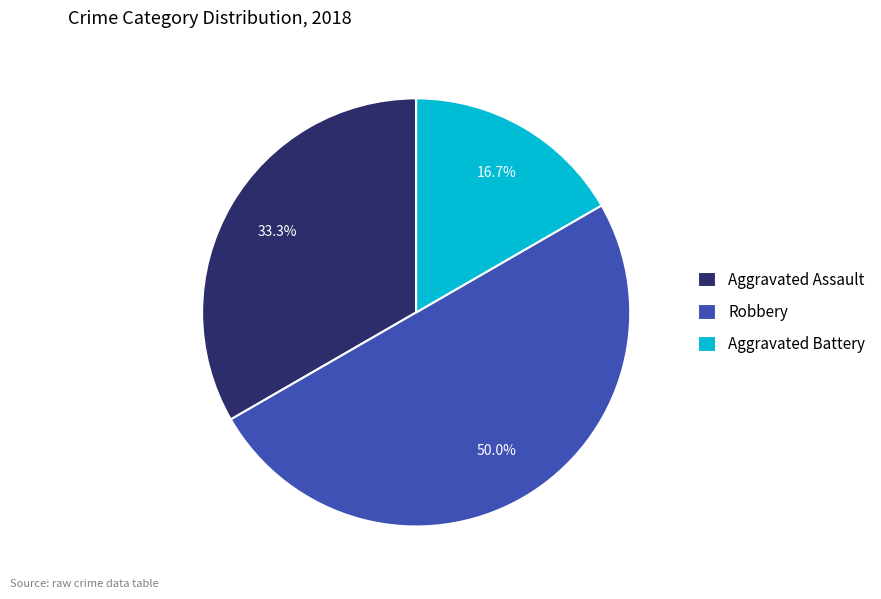

Approximately how many times larger is the value at Robbery compared to Aggravated Assault?

1.5